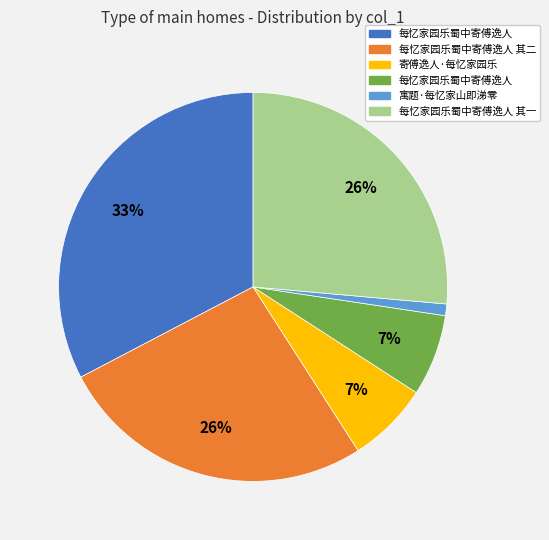

To the nearest percent, what is the average slice percentage?

17%